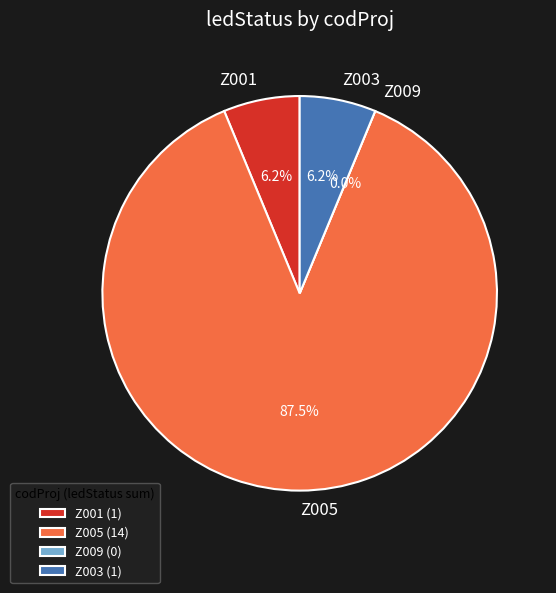

Is the sum of Z005 and Z005_P9 greater than half?

Yes